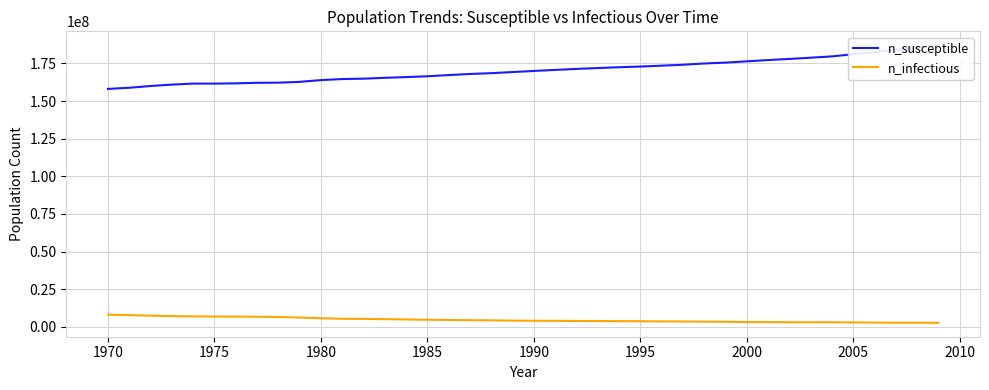

What is the sum of all n_infectious values?

185845629.5